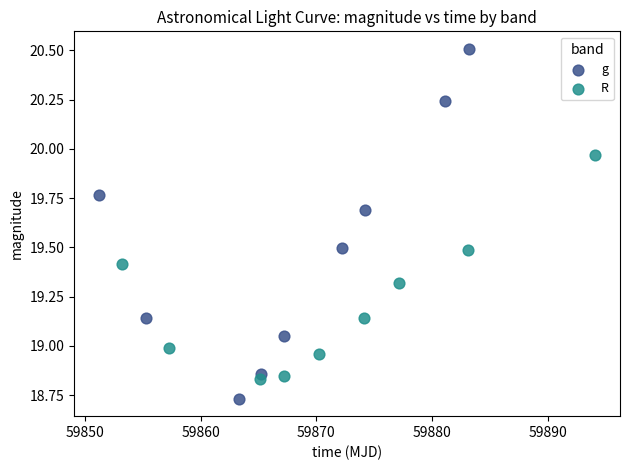

Which series reaches the maximum Y coordinate?

g